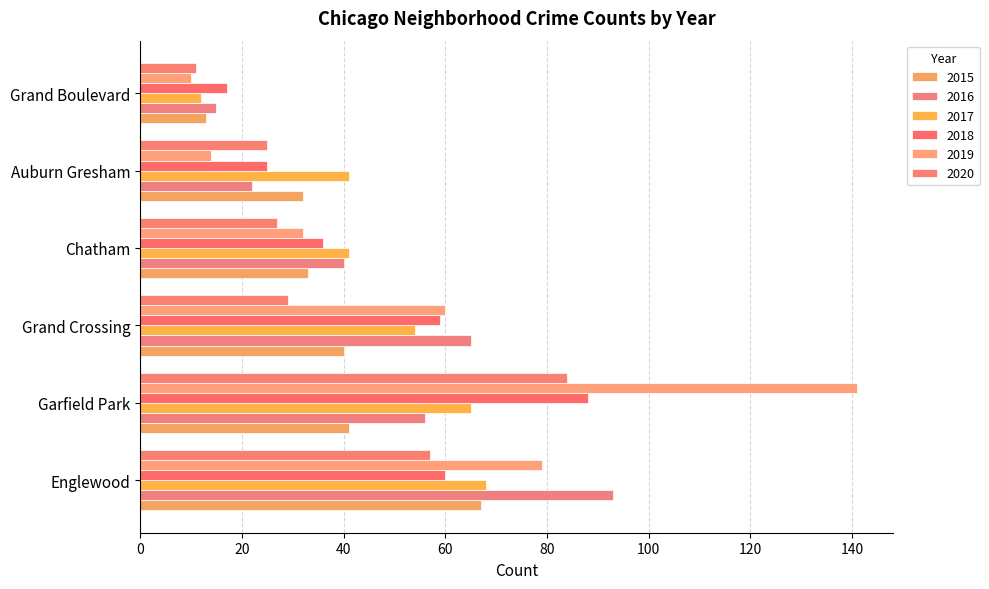

How many values in the 2017 series are below 54?

3